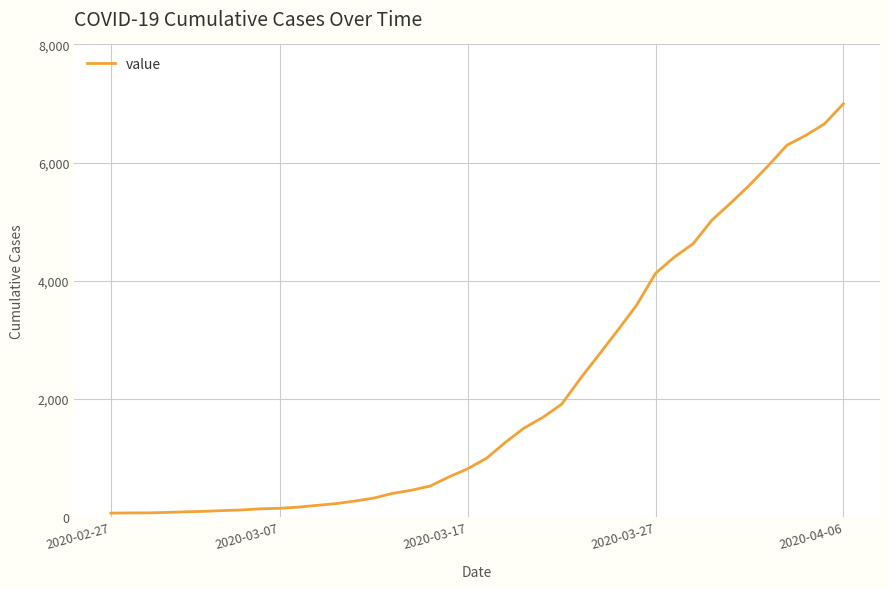

What is the sum of all values?

85677